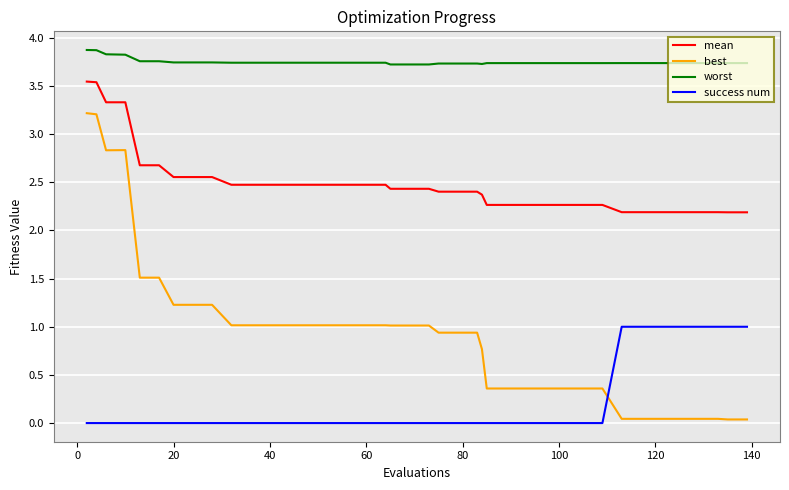

Which series has the largest total across all categories?

worst